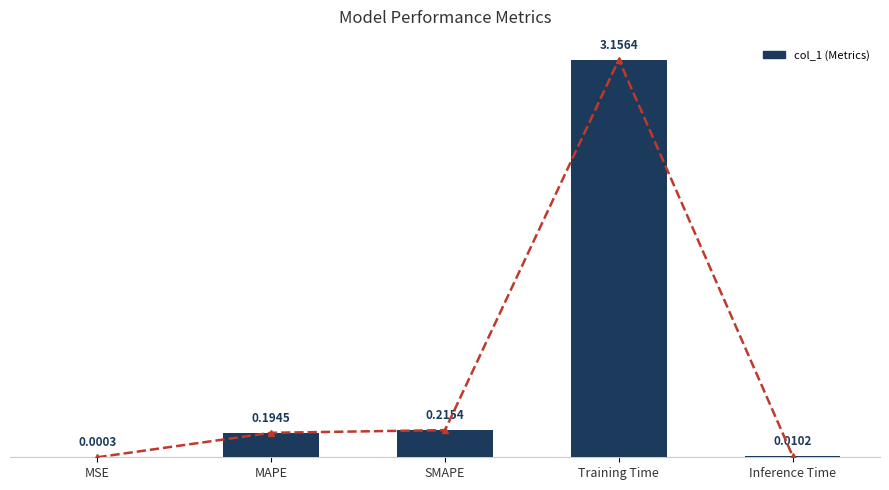

Count the number of categories in the chart.

5